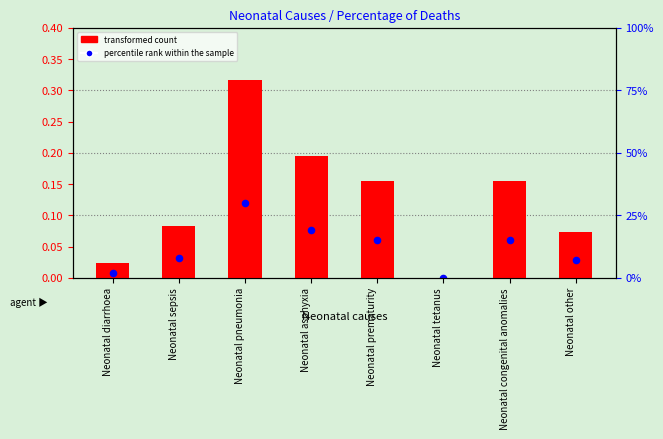

Which series has the largest total across all categories?

transformed count